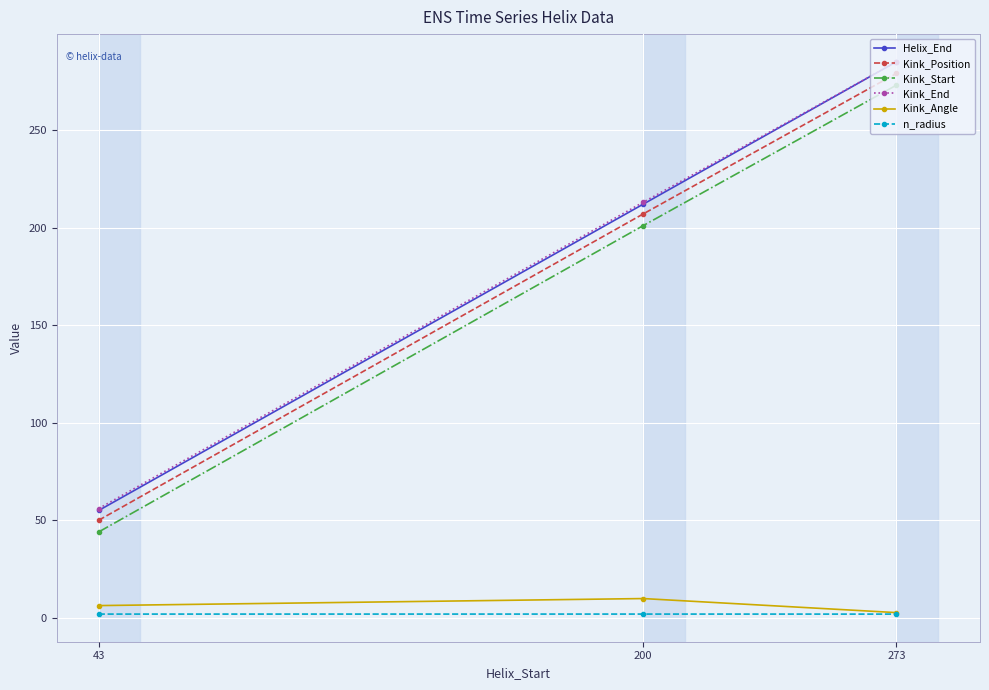

True or false: Kink_Position has a value of 346.8 at 200.

False